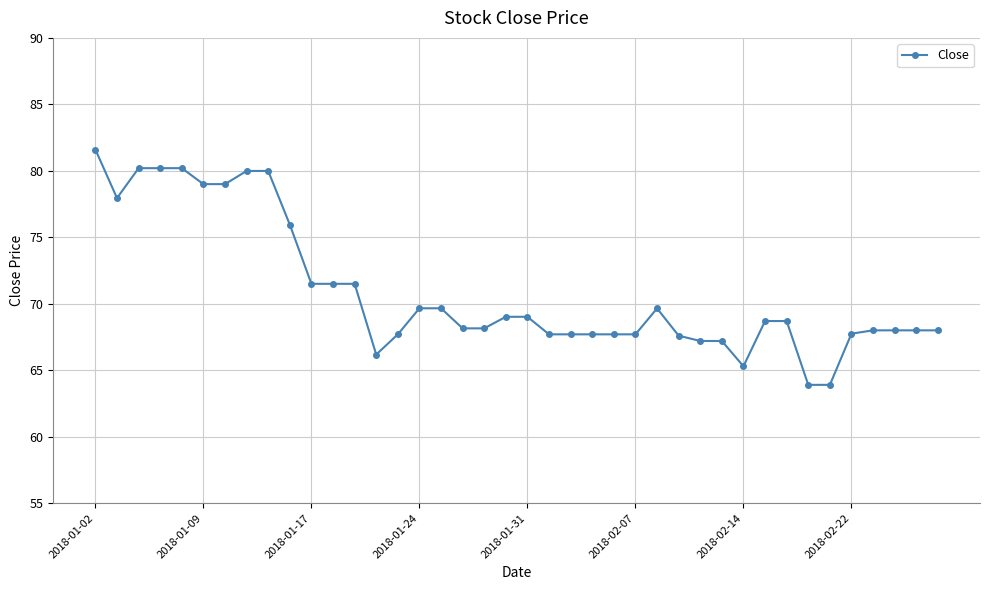

What is the minimum value shown in the chart?

63.9